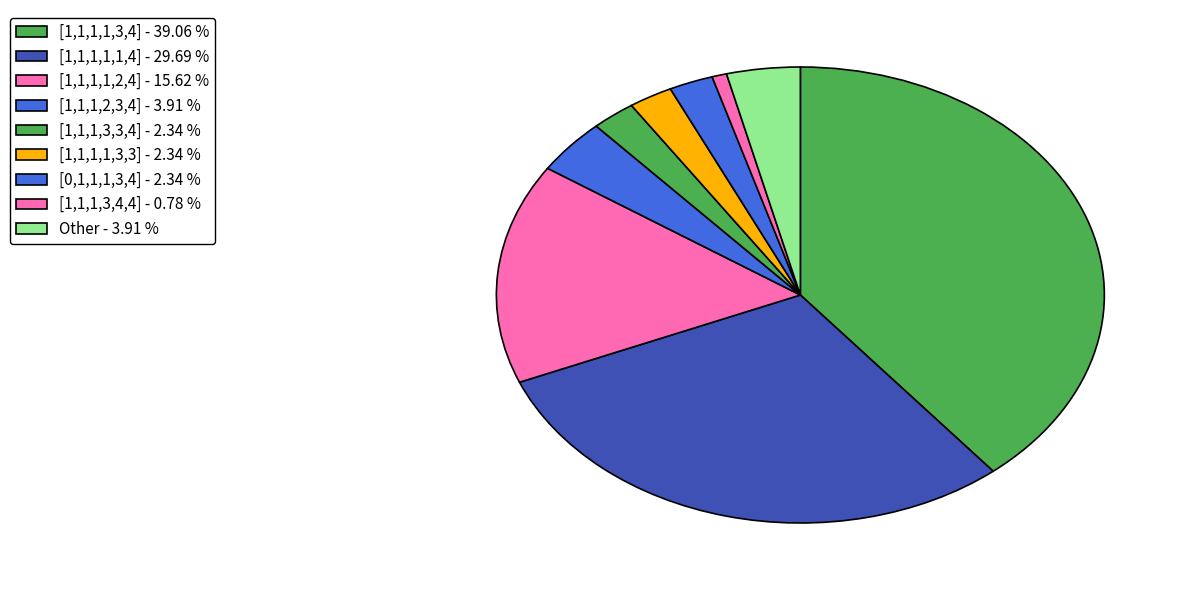

How many segments does this pie chart have?

9